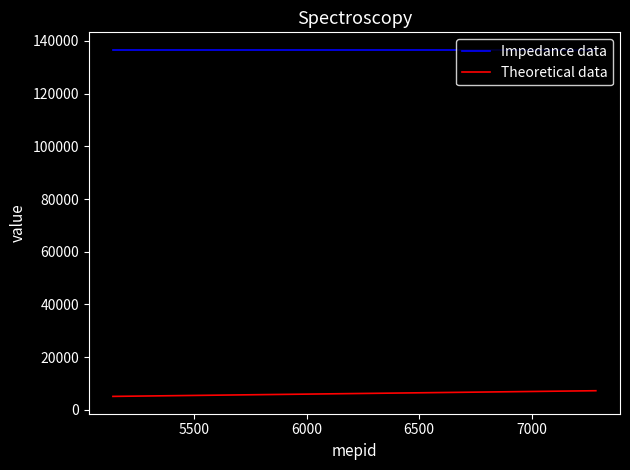

Rank the series by their maximum value, from lowest to highest.

Theoretical data, Impedance data